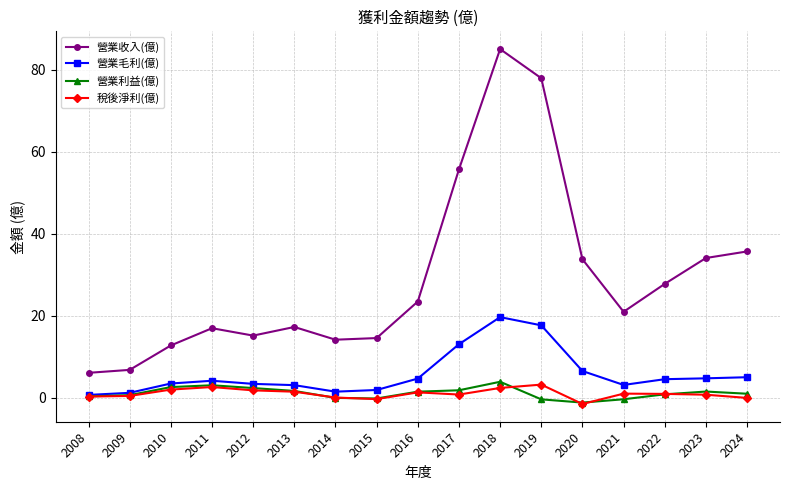

Is it true that 稅後淨利(億) equals 0.1 at 2014?

True